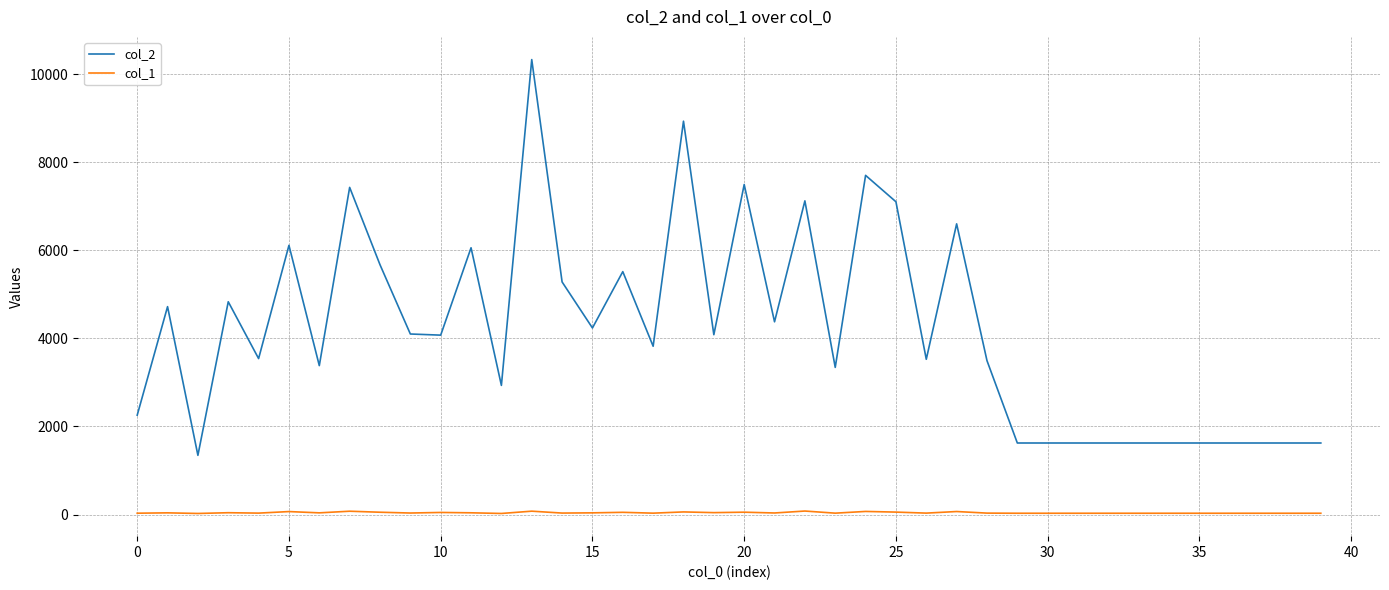

Which series has the largest total across all categories?

col_2